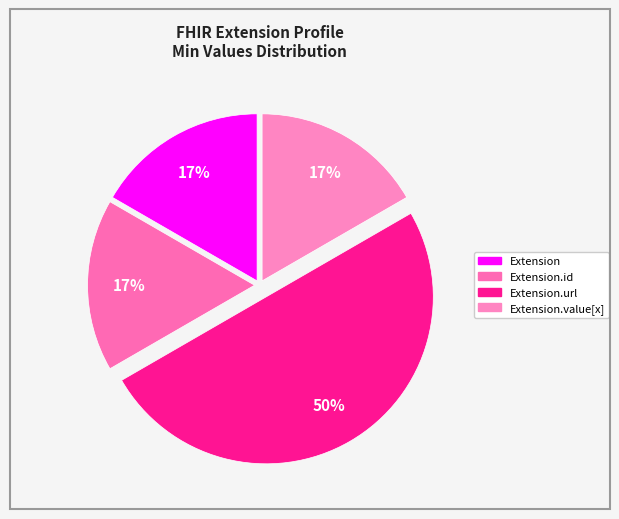

Count the number of slices in the pie.

4